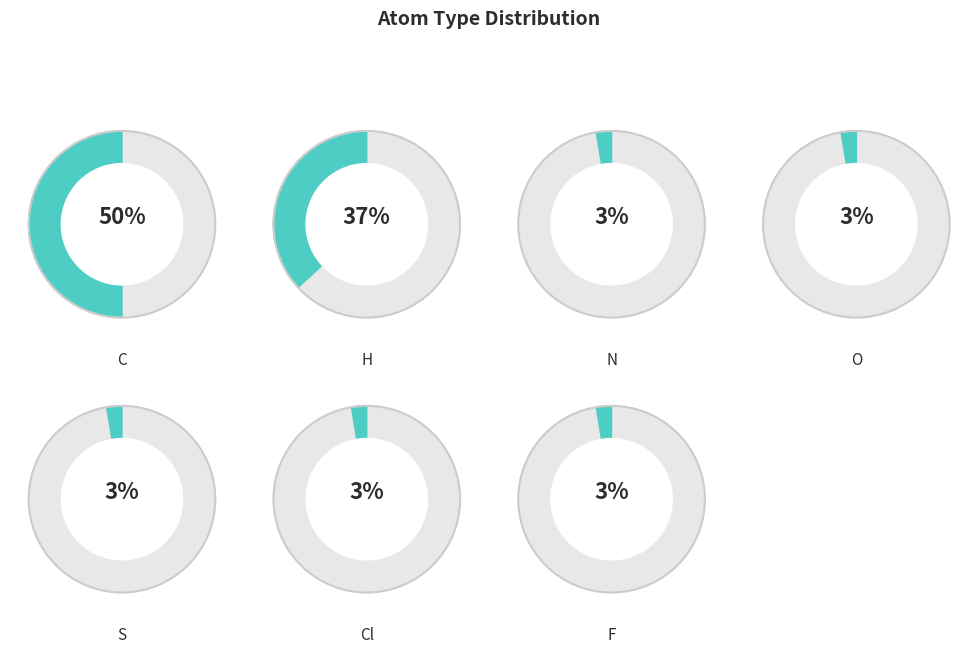

Approximately how many times larger is the value at H compared to N?

14.0